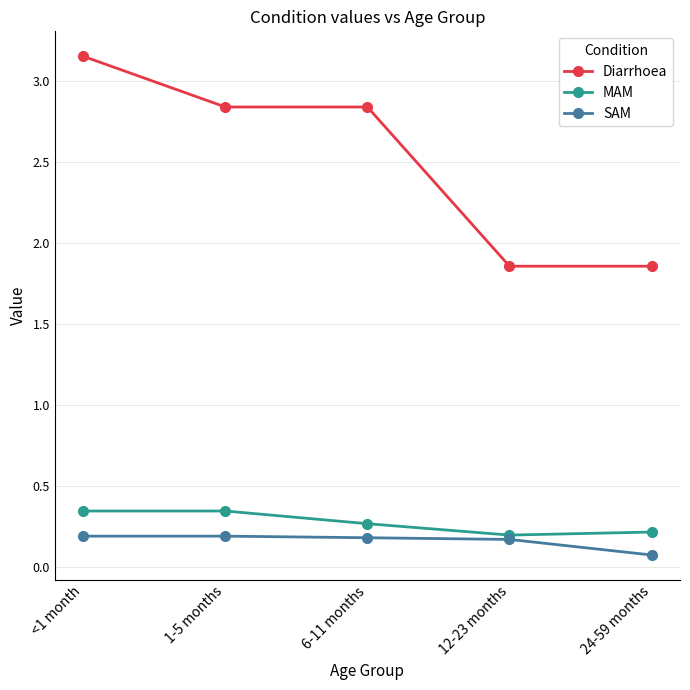

Which series has the largest total across all categories?

Diarrhoea